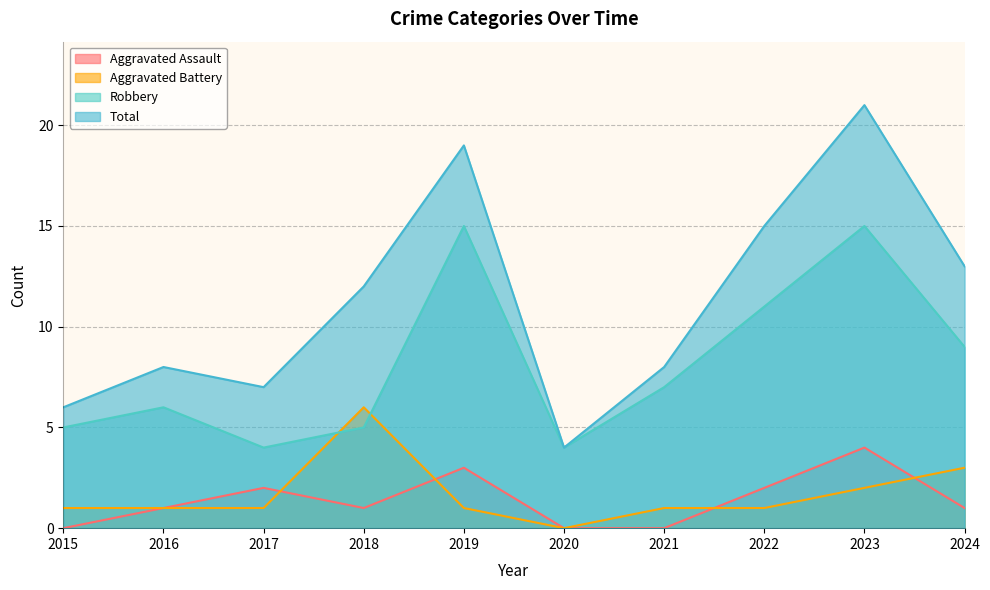

Which category has the lowest value in the Total series?

2020